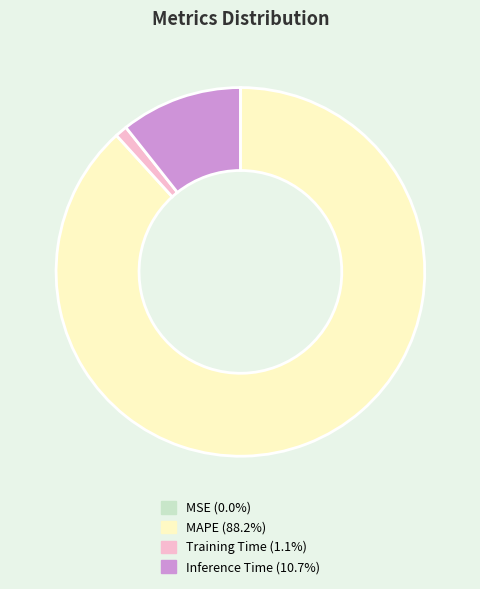

Is the sum of MAPE (88.2%) and Training Time (1.1%) greater than half?

Yes